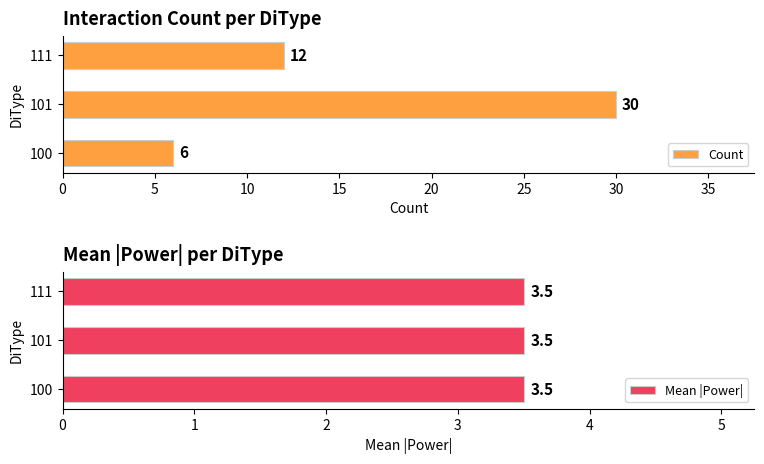

Which category has the lowest value in the Count series?

100